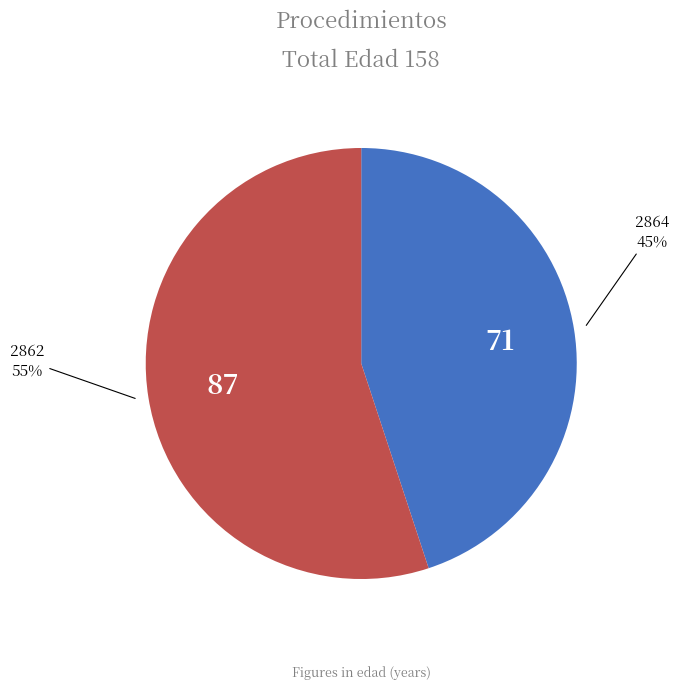

Does any single category account for the majority?

Yes